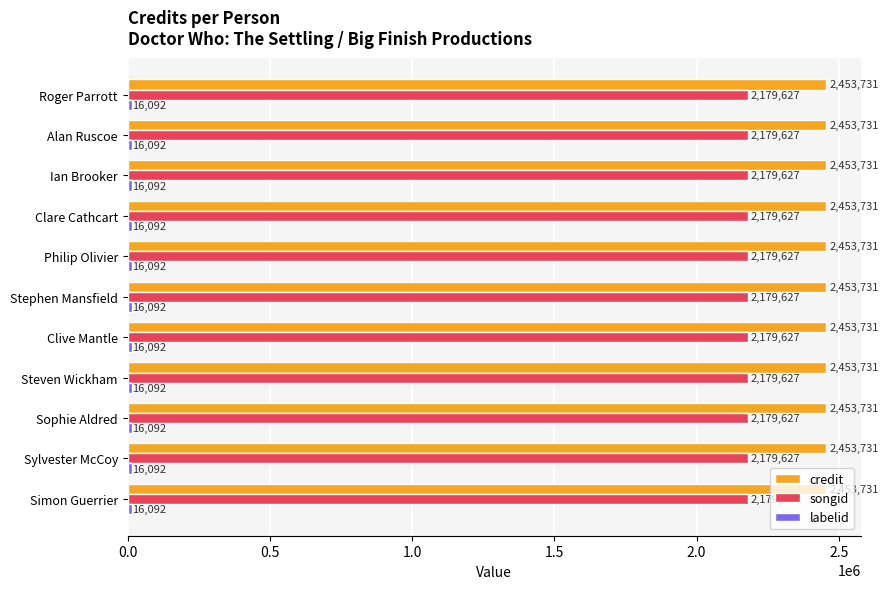

What is the spread (max minus min) of values at Sylvester McCoy?

2437639